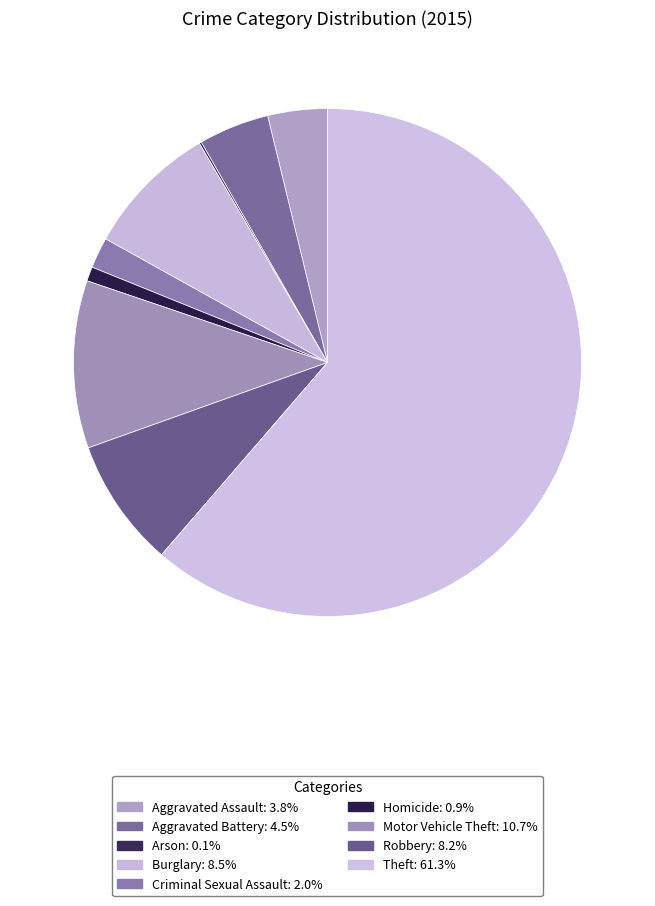

Does any single category account for the majority?

Yes